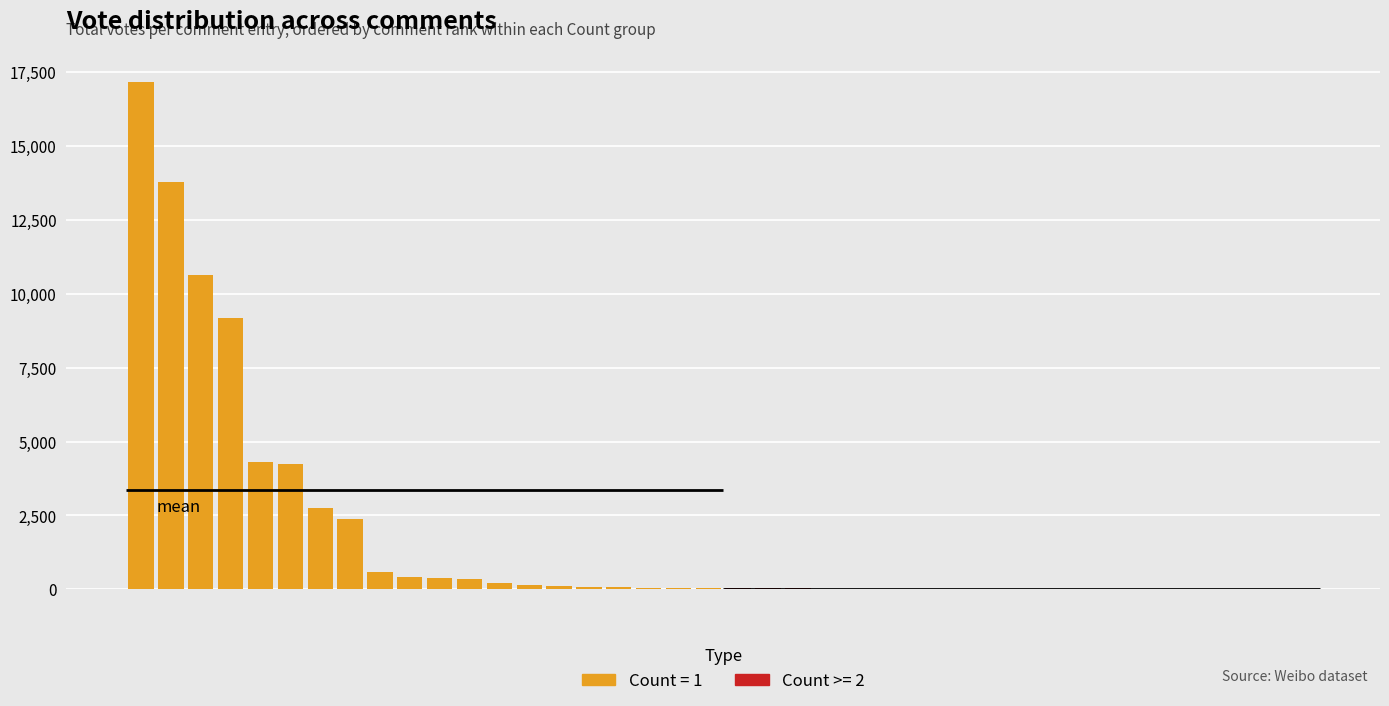

Which series has the largest range (max minus min)?

Count_1